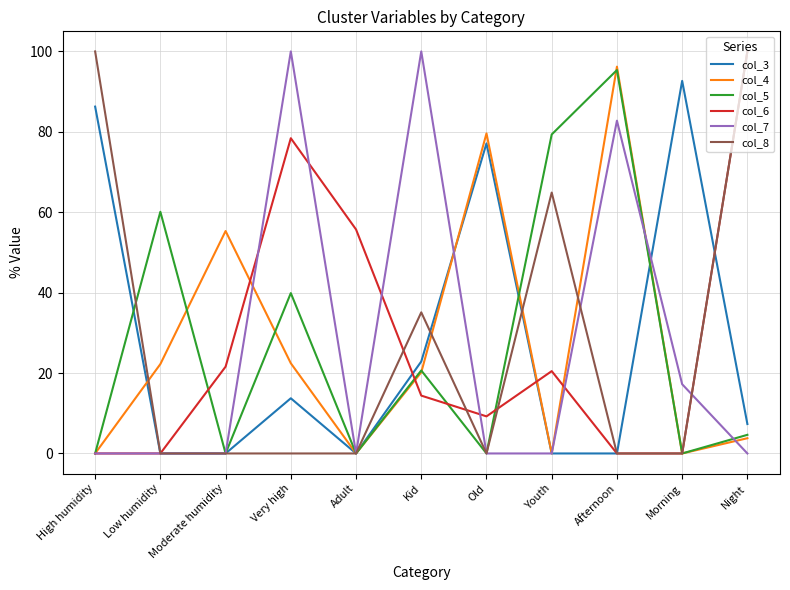

At which category is the sum across all series the highest?

Afternoon